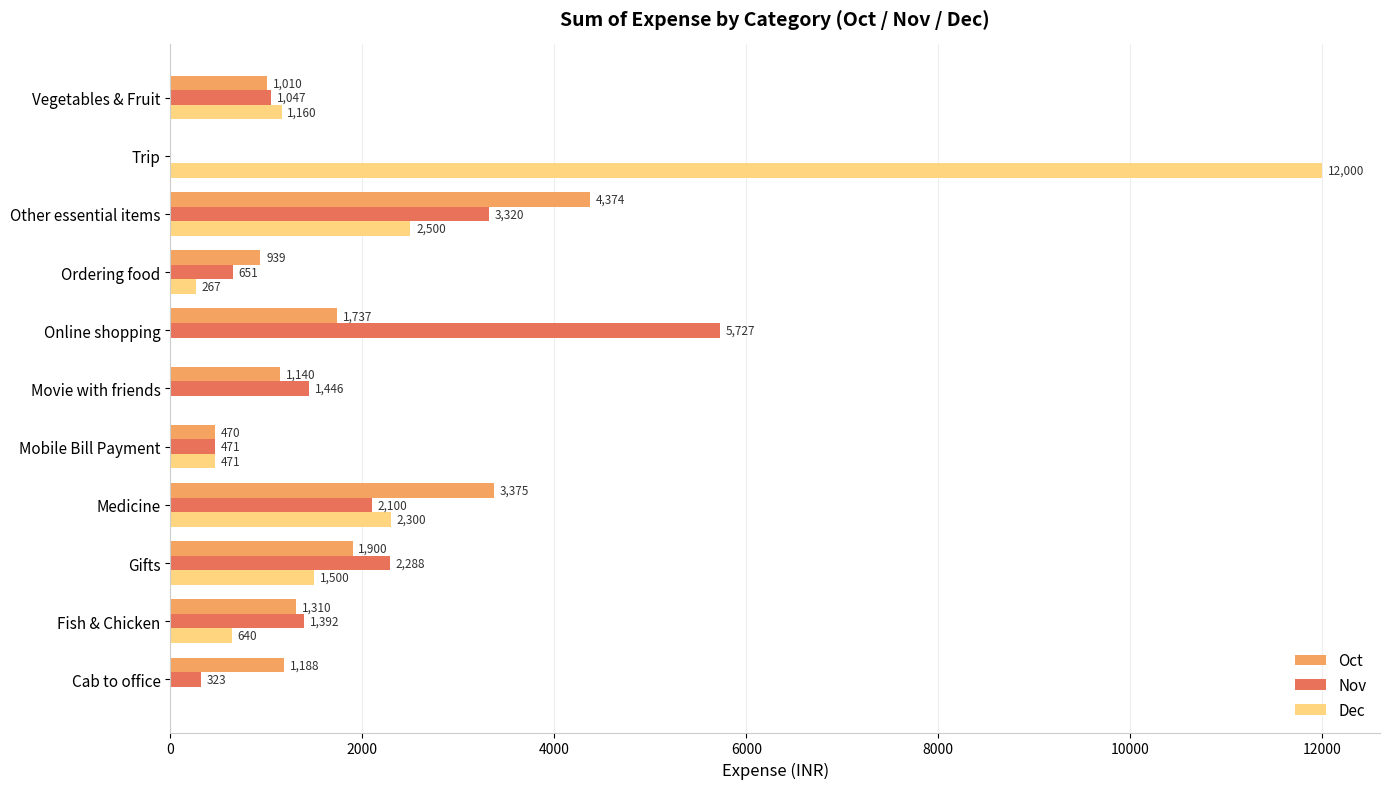

At which category is the sum across all series the highest?

Trip